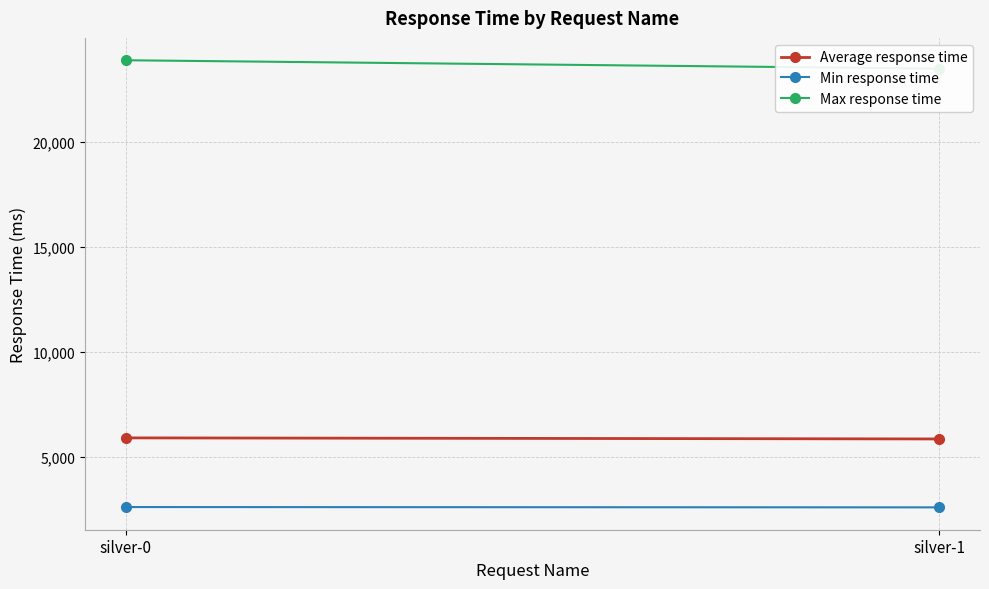

What is the difference between the highest and lowest values at silver-0?

21309